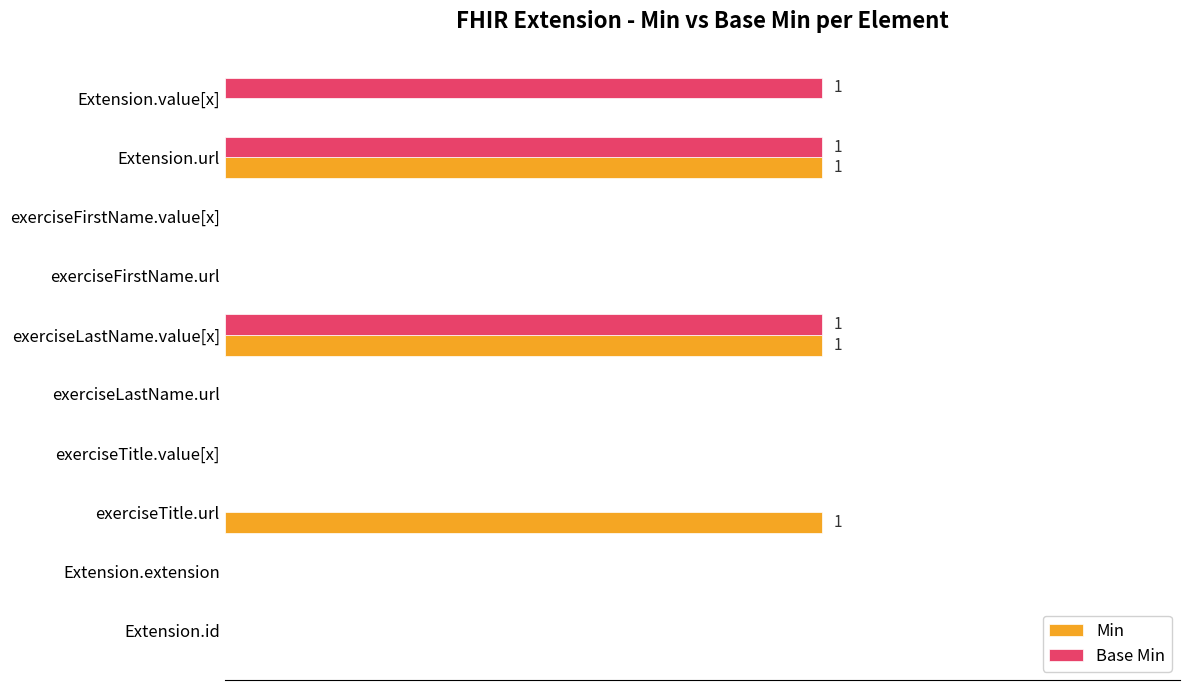

At how many categories does at least one series exceed 0?

4